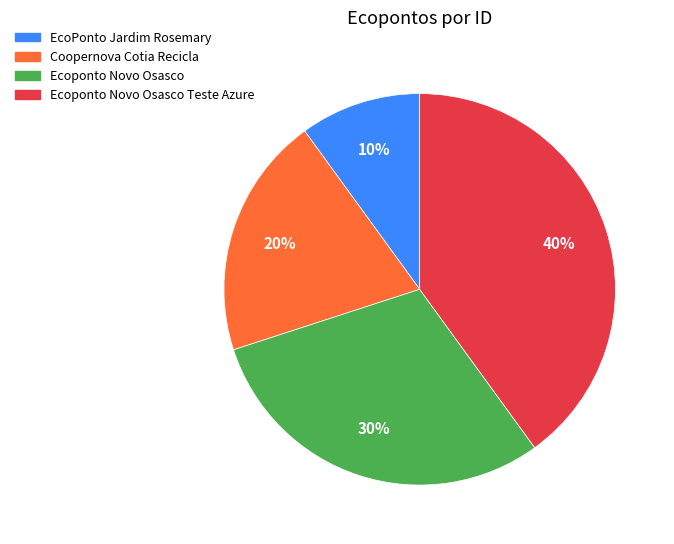

Count the number of slices in the pie.

4